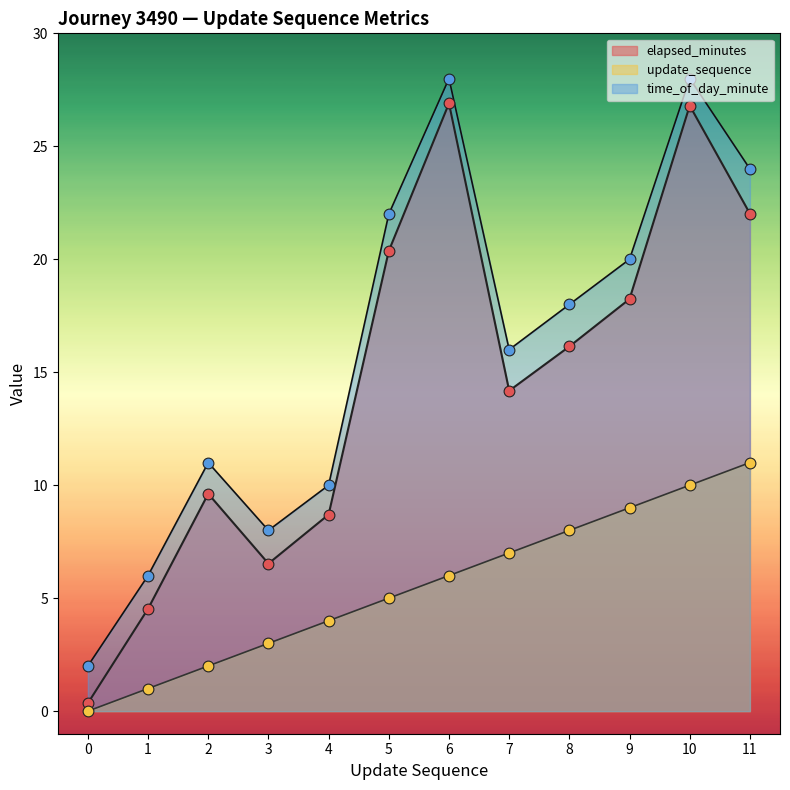

Is the value of time_of_day_minute at 9 greater than the value of update_sequence at 5?

Yes